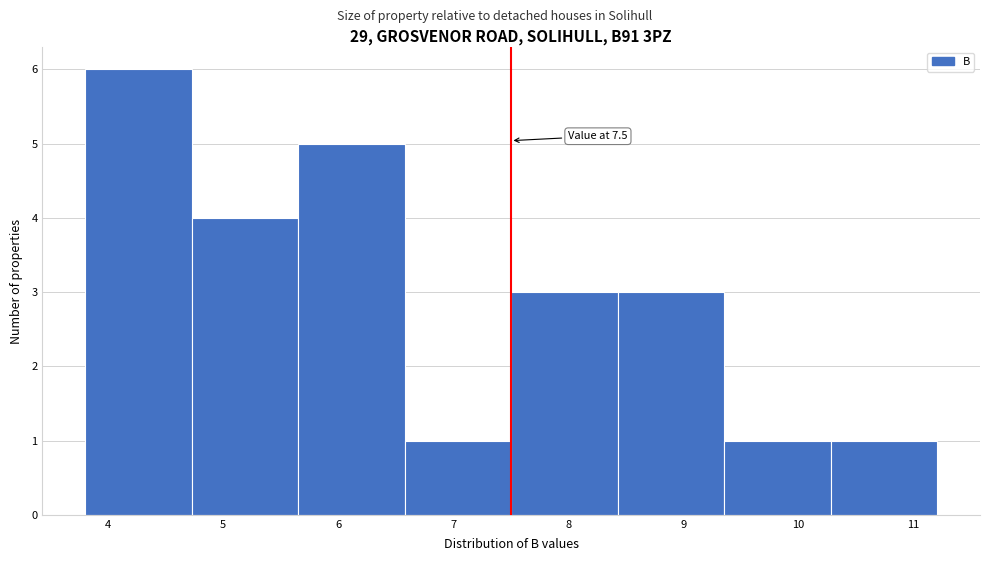

Which range on the x-axis has the tallest bar?

3.8 to 4.7